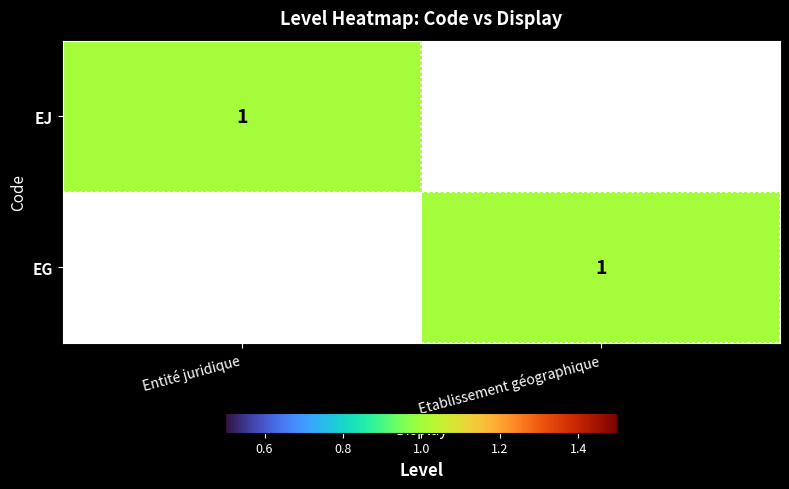

Is it true that EG equals 1 at Etablissement géographique?

True